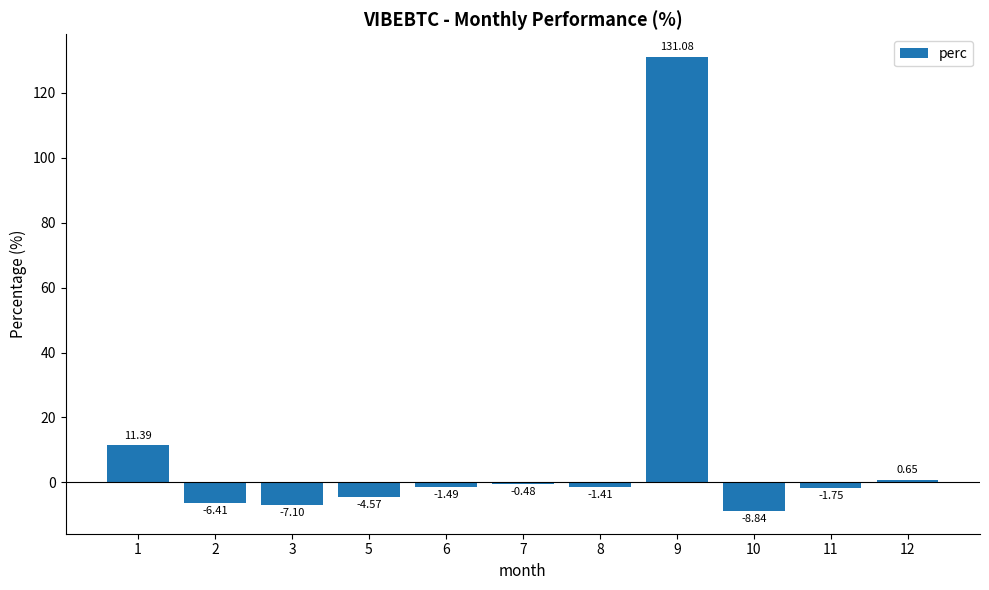

What is the difference between the maximum and minimum values?

139.9